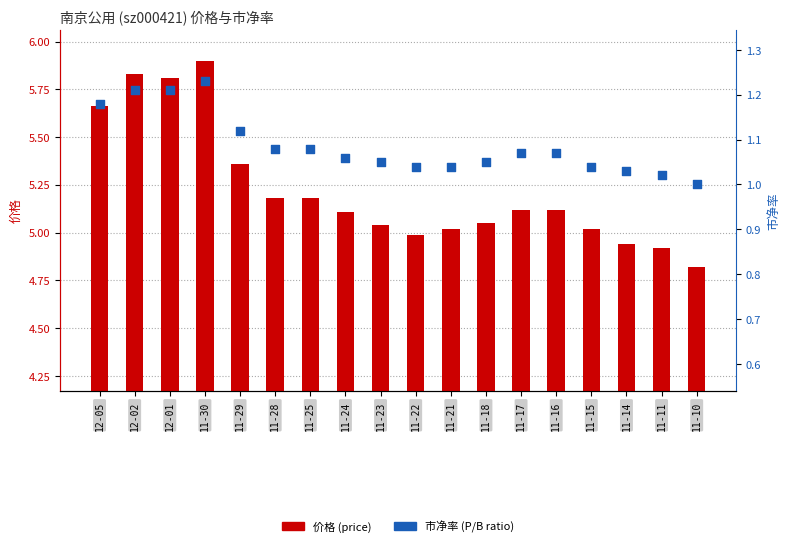

At which category is the sum across all series the highest?

11-30